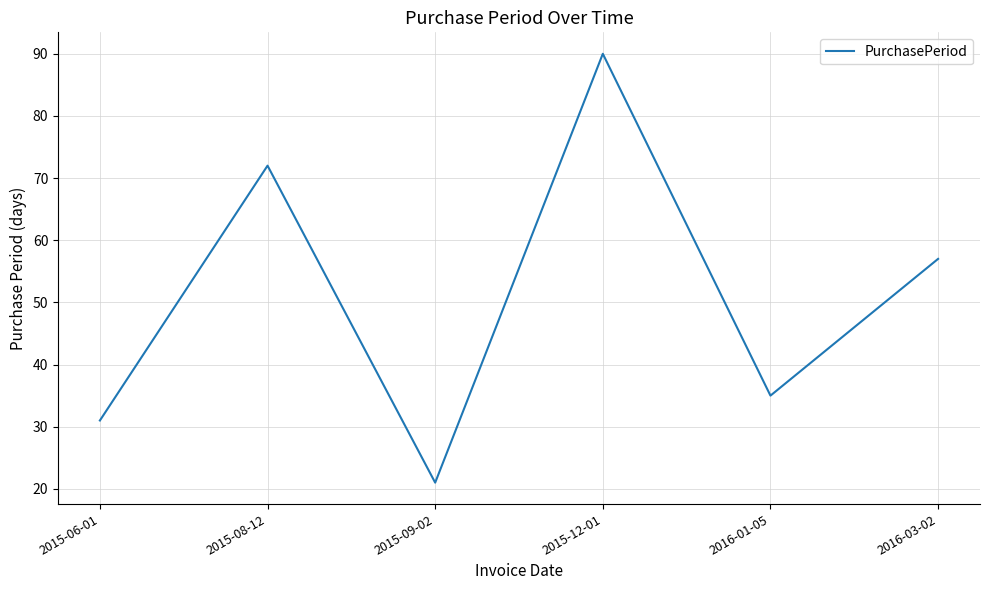

List the labels in order of value, smallest first.

2015-09-02, 2015-06-01, 2016-01-05, 2016-03-02, 2015-08-12, 2015-12-01